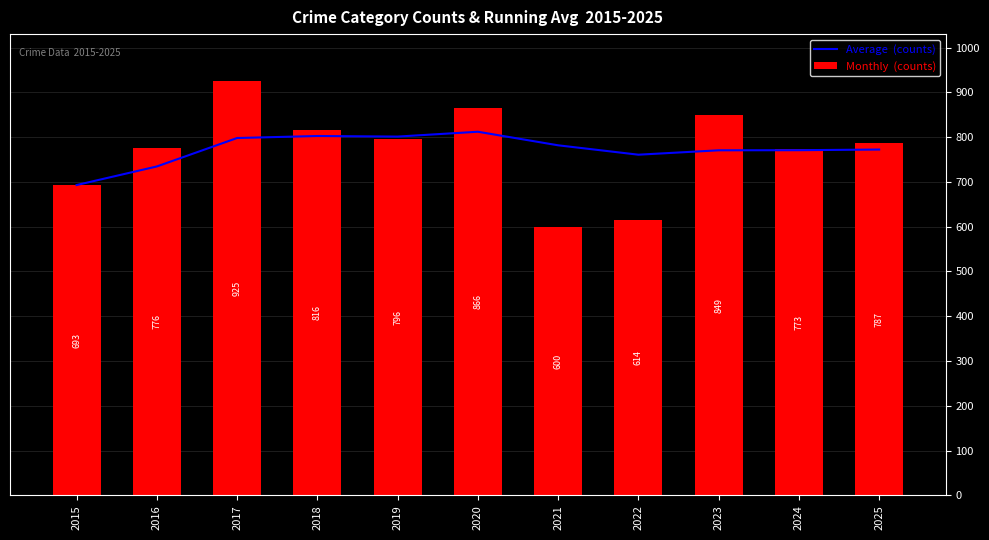

True or false: Average  (counts) has a value of 380.0 at 2018.

False